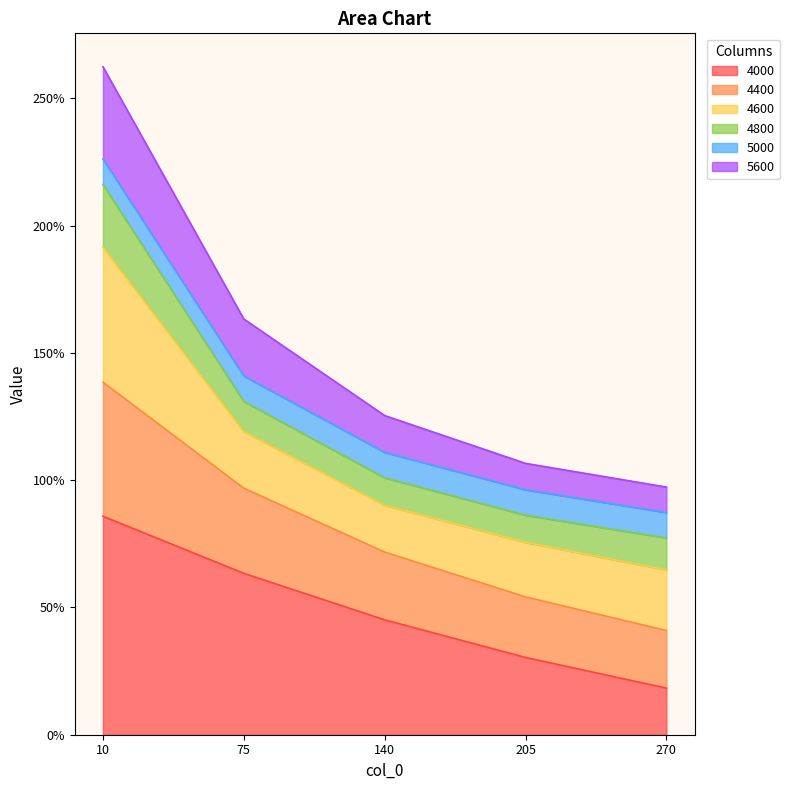

Does the chart have visible grid lines?

No